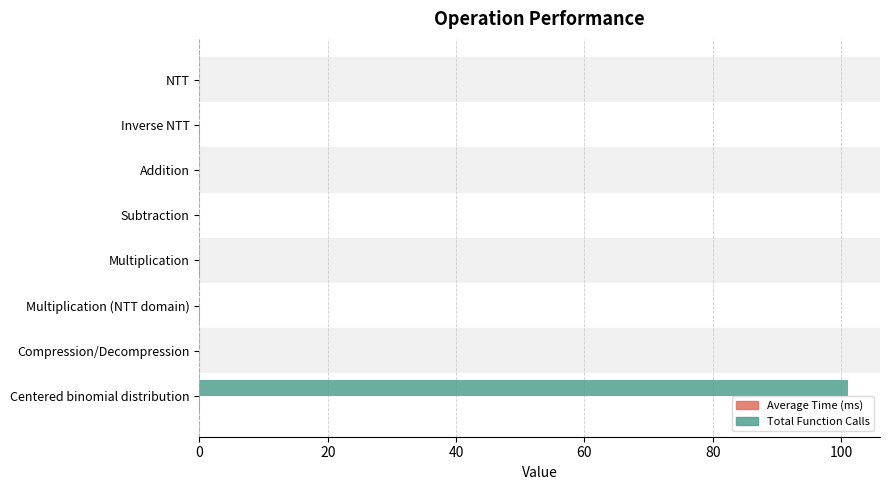

The value of Total Function Calls at Centered binomial distribution is 49.5. True or false?

False